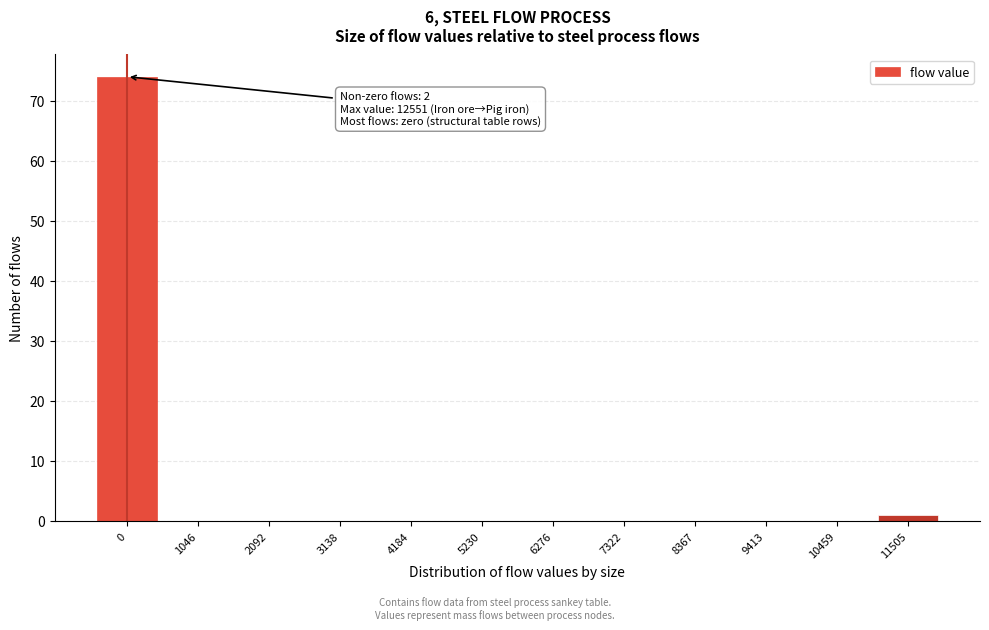

Reading left to right, list all the values displayed in this chart.

0=74	1046=0	2092=0	3138=0	4184=0	5230=0	6276=0	7322=0	8367=0	9413=0	10459=0	11505=1